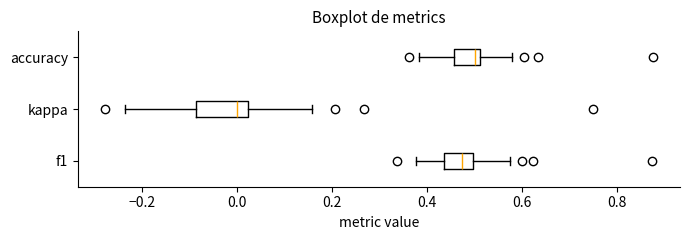

Where does the median line of the box for kappa sit on the x-axis? The values are not printed on the chart, so give them approximately, as read against the axis.

0.00